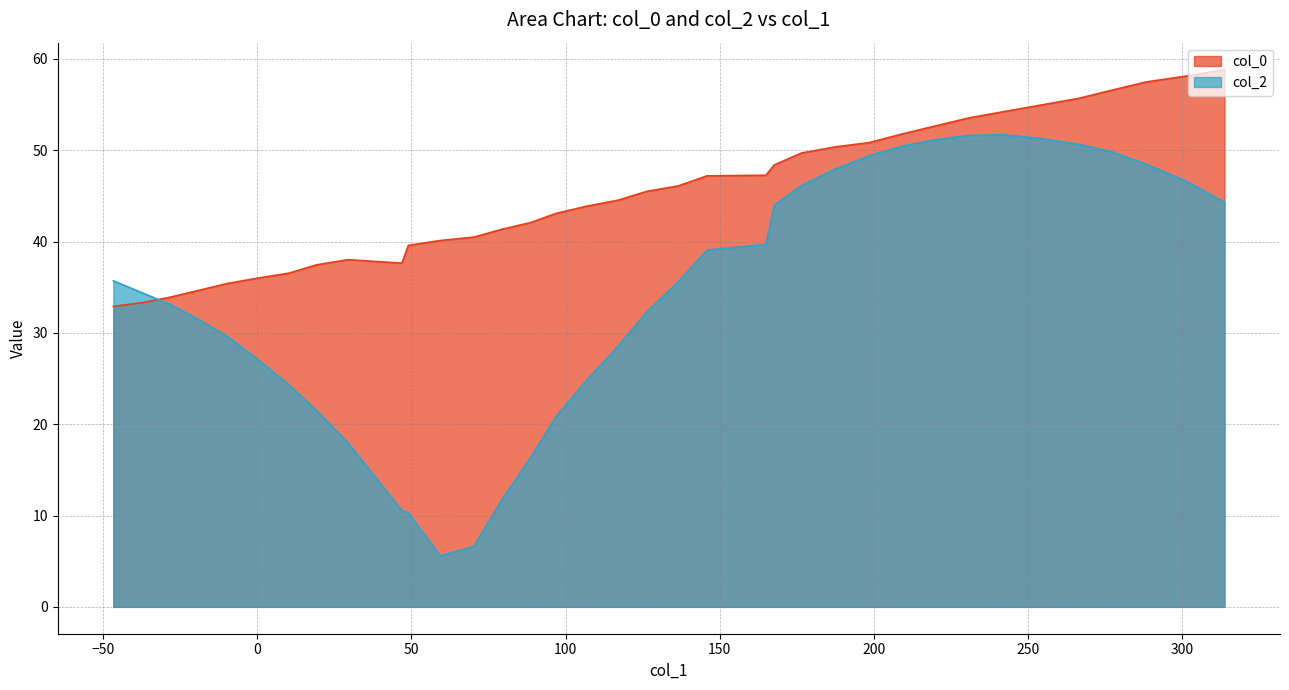

True or false: col_0 and col_2 intersect in this chart.

True